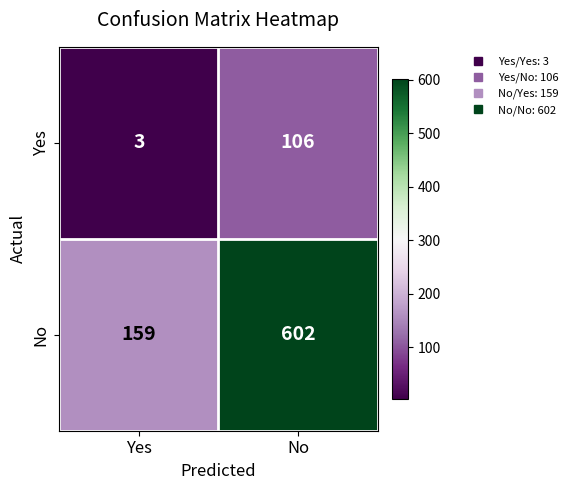

What value does the Yes series have at Yes?

3